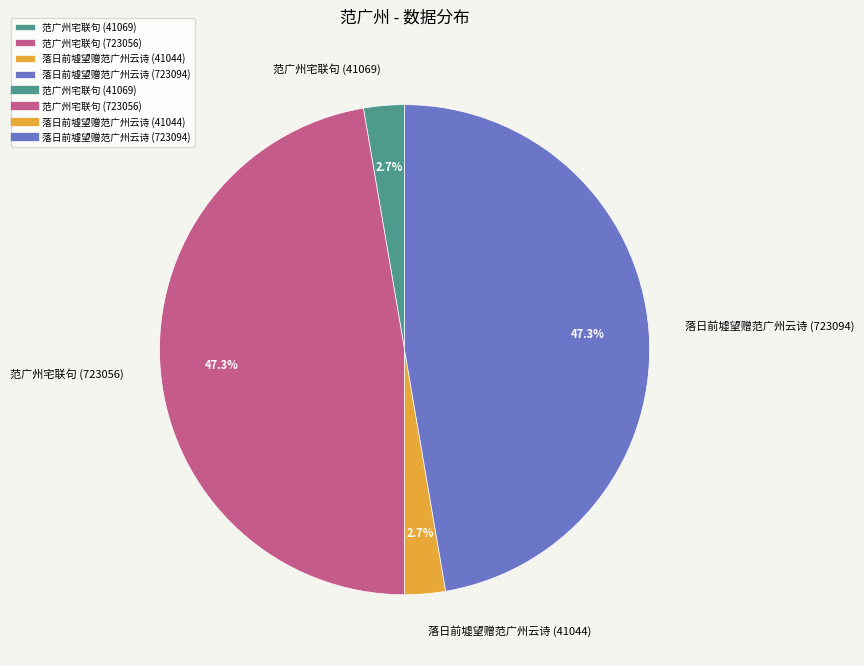

Approximately how many times larger is the value at 落日前墟望赠范广州云诗 (41044) compared to 落日前墟望赠范广州云诗 (723094)?

0.1